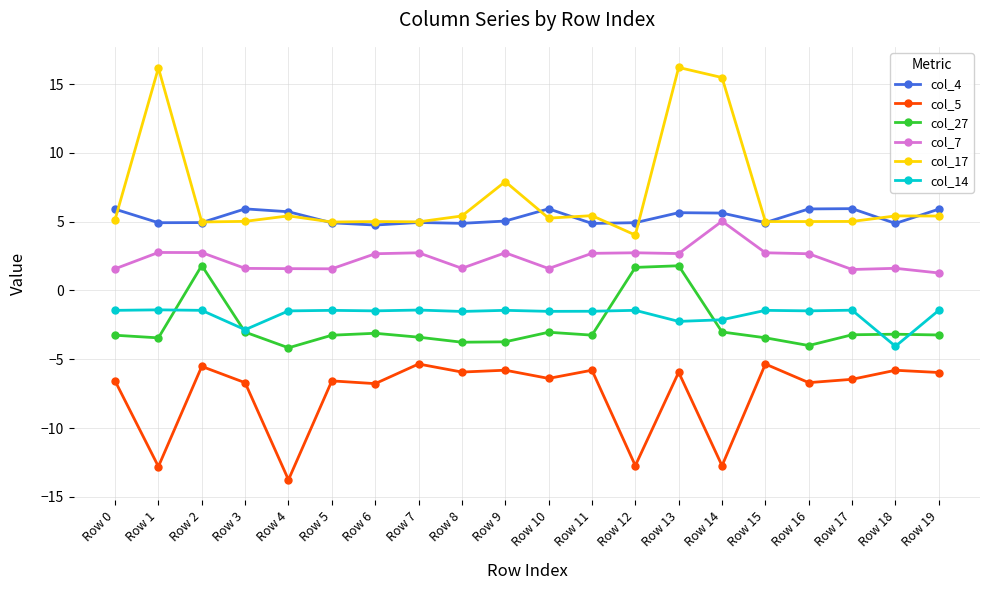

How many series are shown in this chart?

6